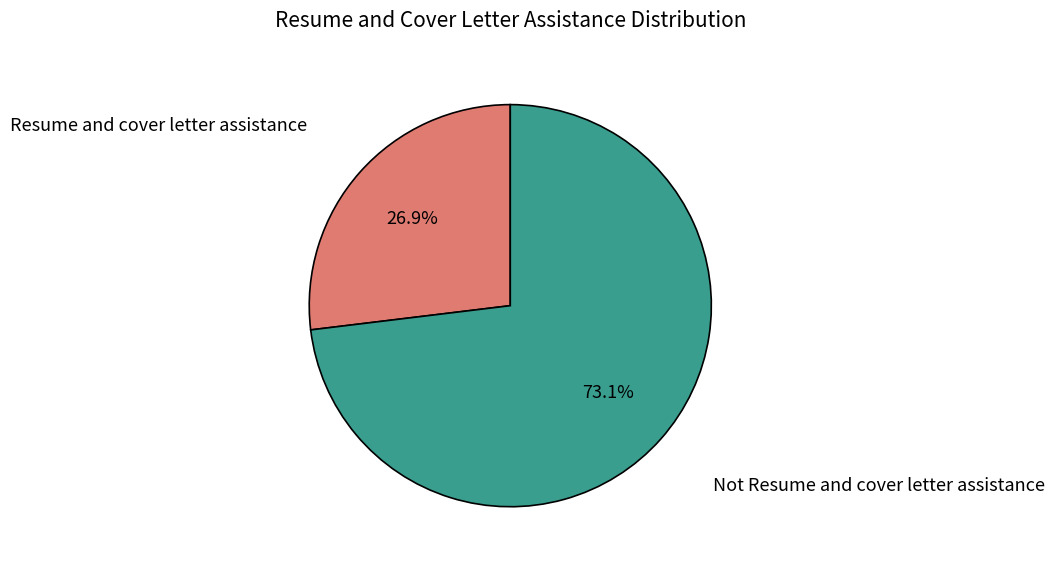

Is there a majority slice in this chart?

Yes